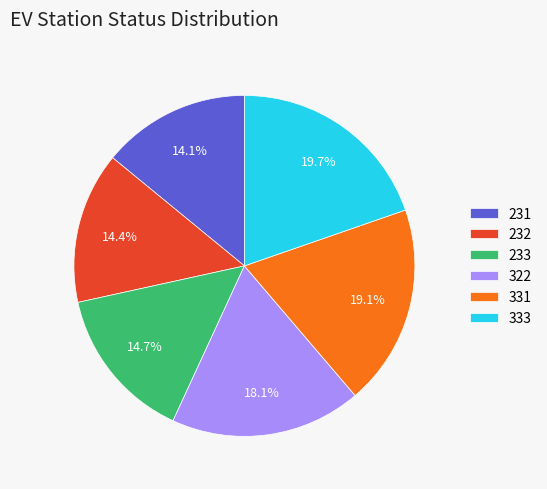

Which has a higher value, 322 or 231?

322